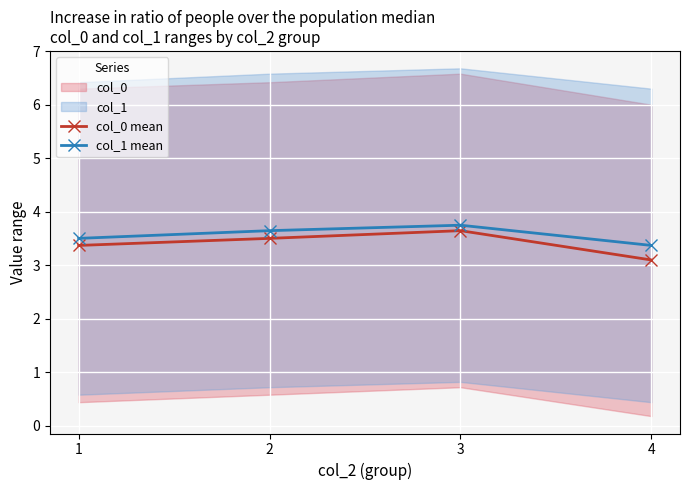

What is the sum of the col_1 mean values at 4 and 1?

6.9